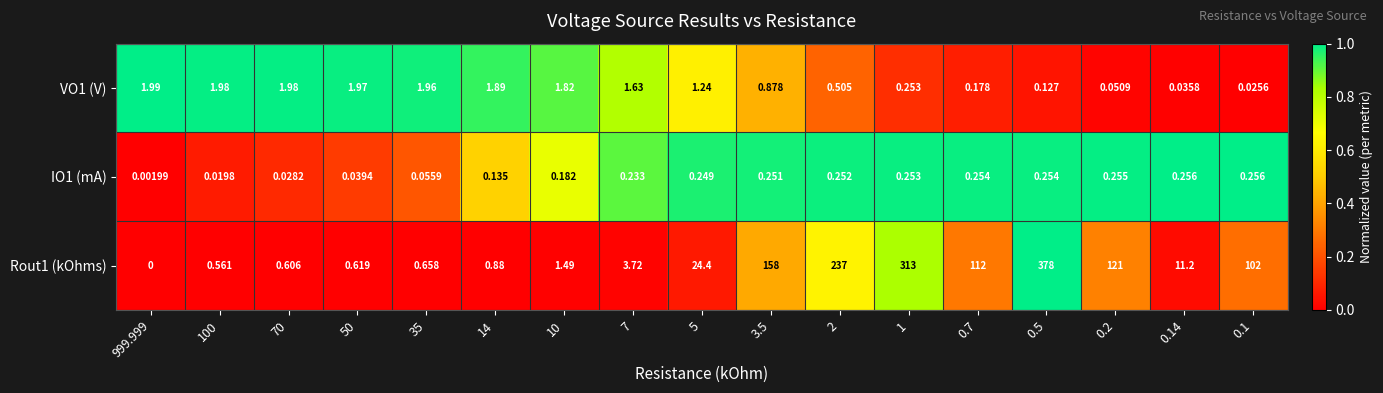

Is the value of IO1 (mA) at 0.14 greater than the value of Rout1 (kOhms) at 100?

No